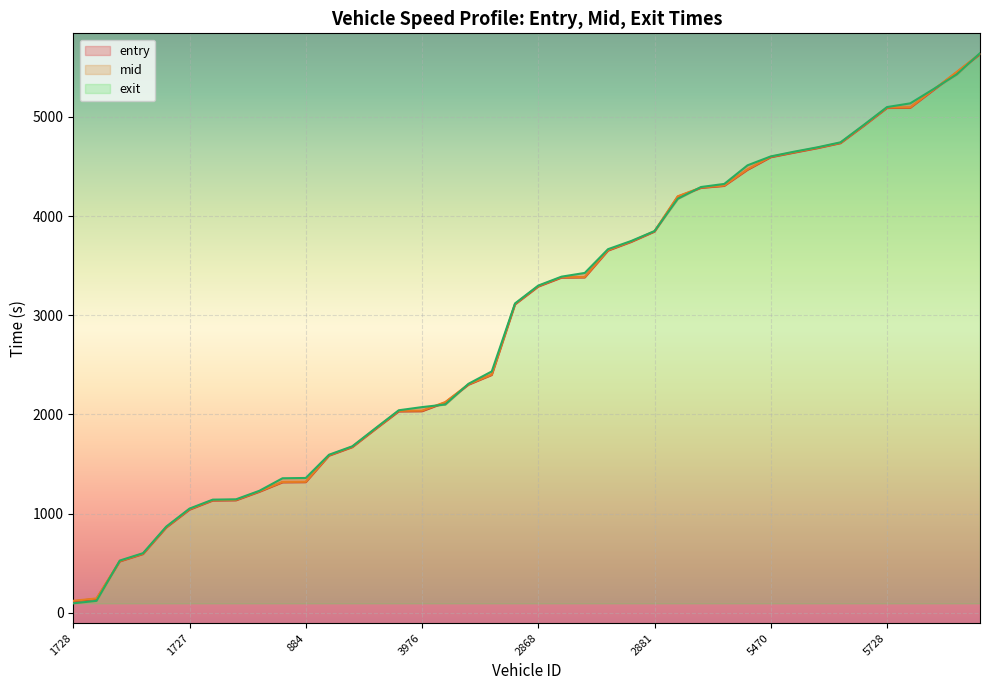

What is the label of the 10th point from the right?

5470